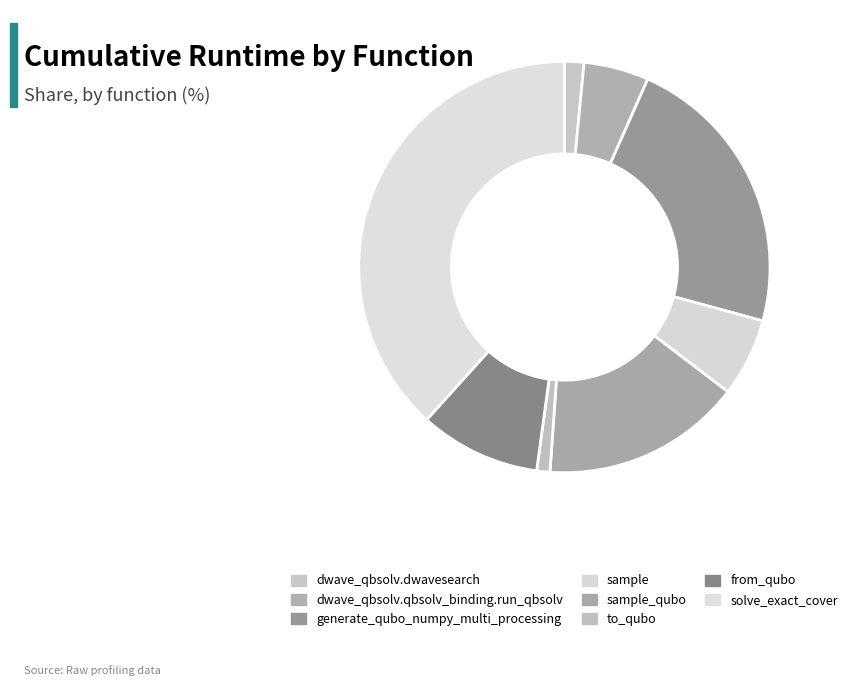

How many segments does this pie chart have?

8